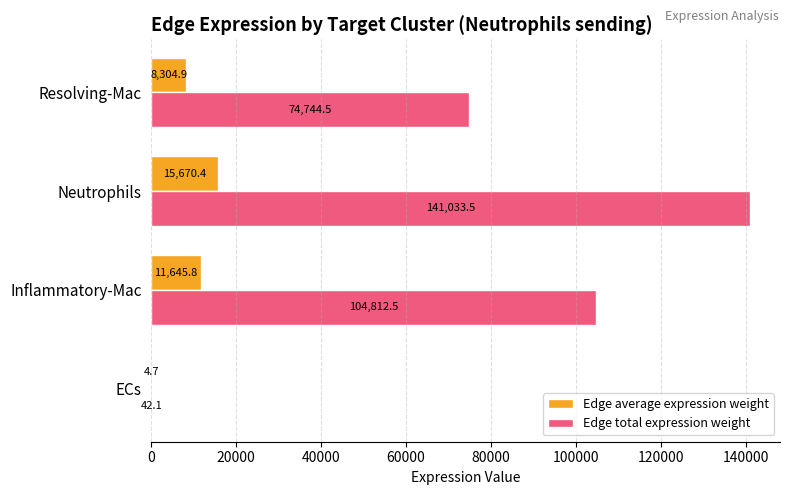

Which series has the largest total across all categories?

Edge total expression weight